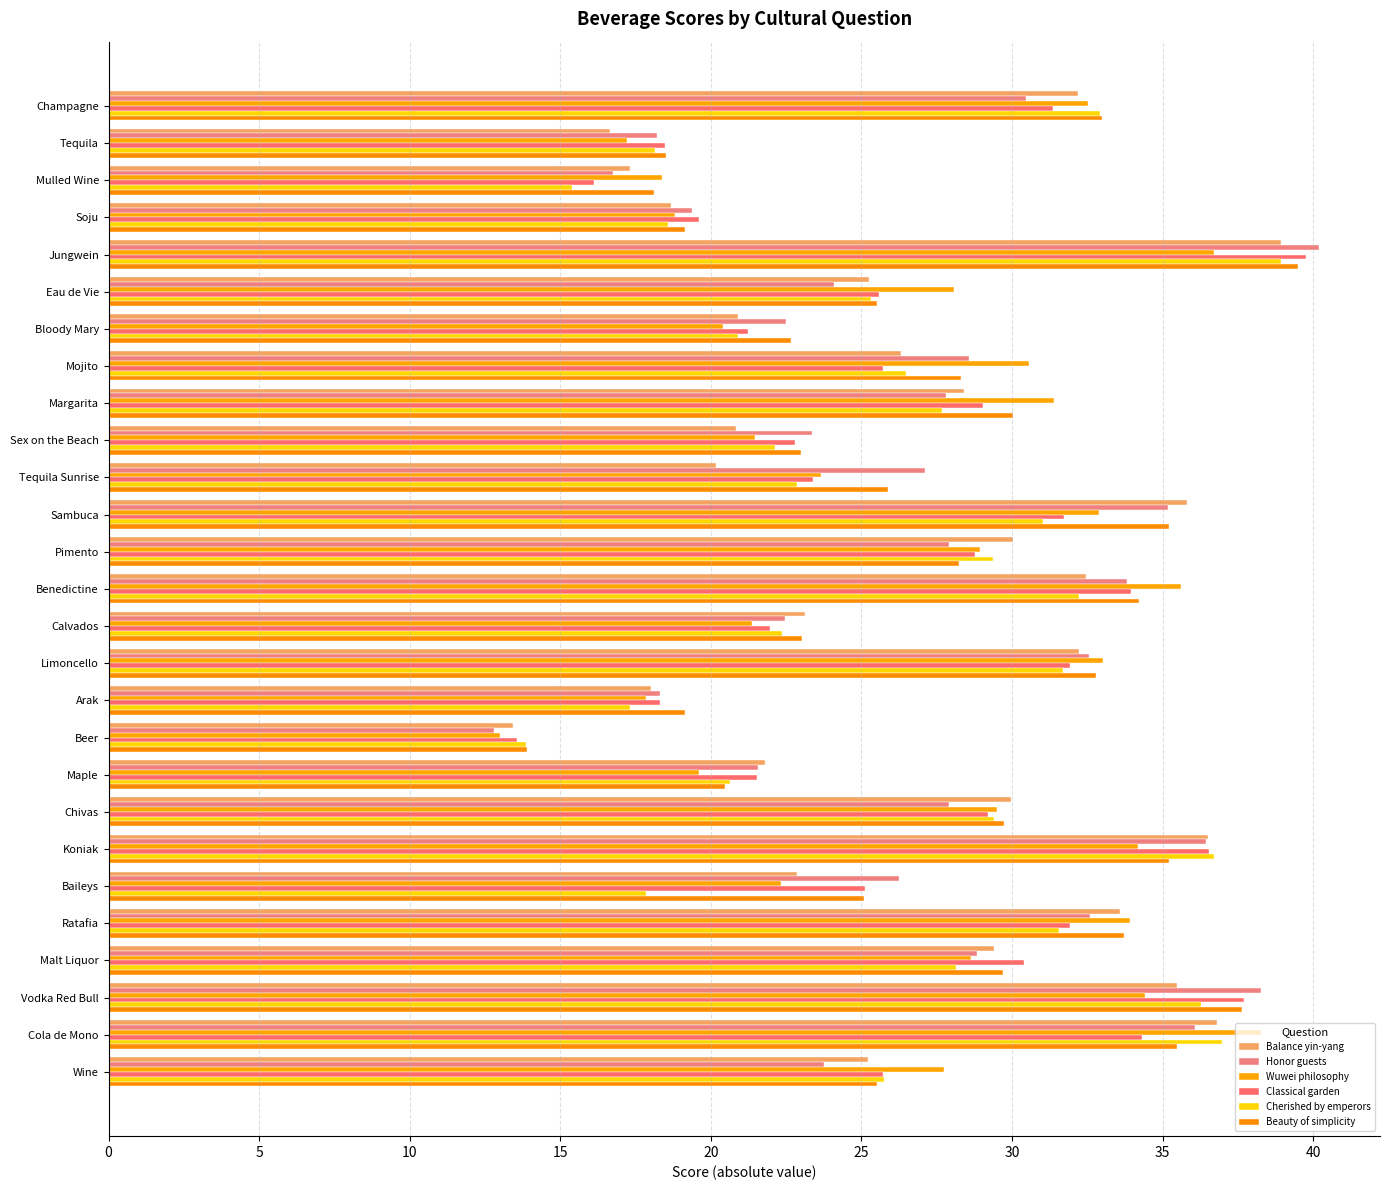

What is the minimum value for Wuwei philosophy?

13.0